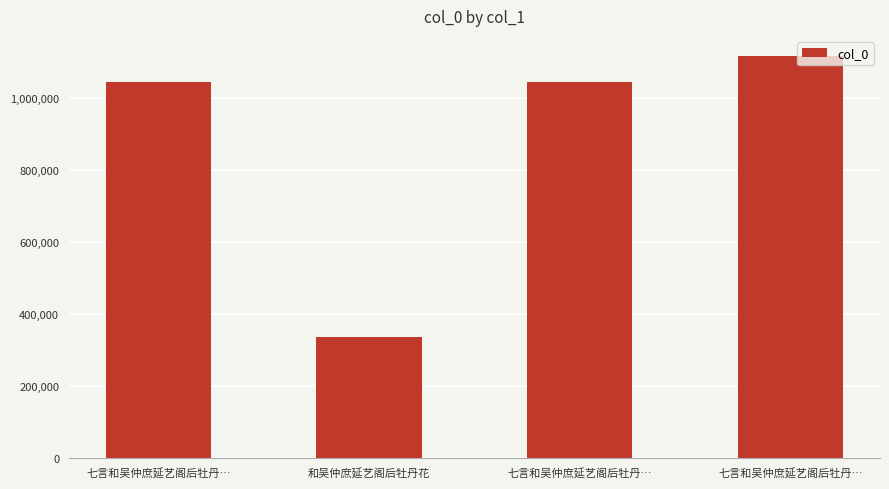

What is the maximum value shown in the chart?

1116297